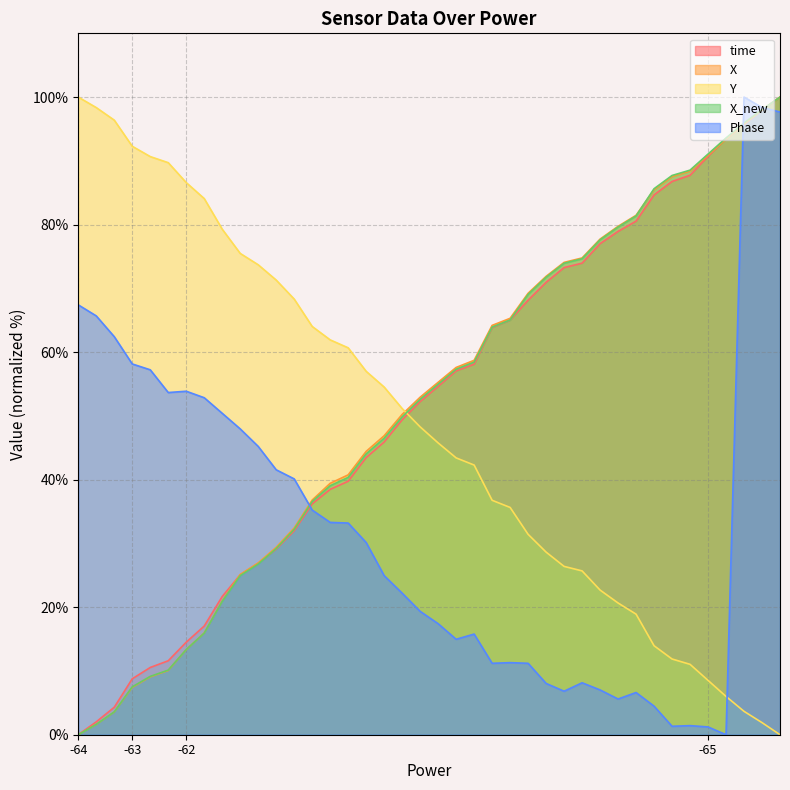

Is it true that time equals 98.9 at 23?

False